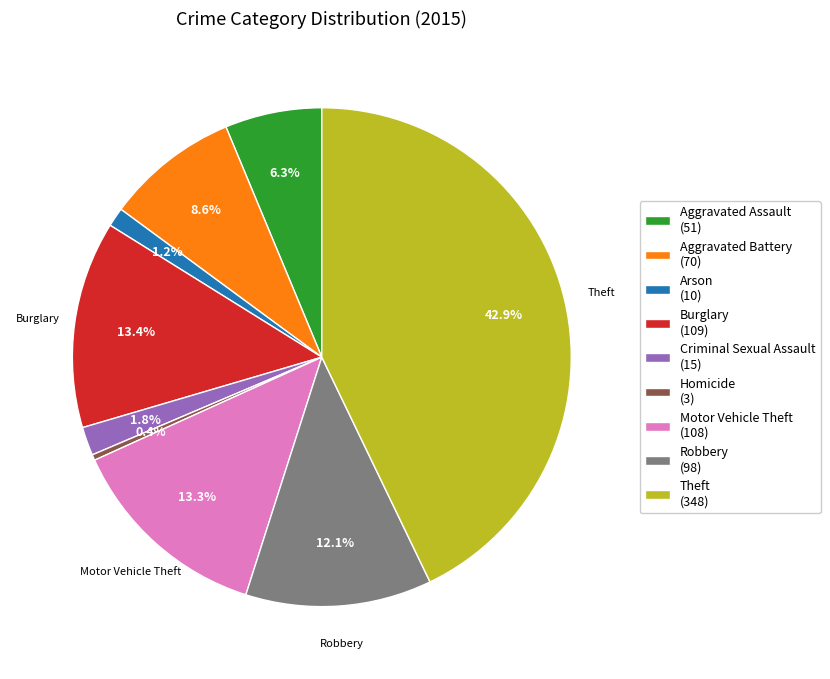

True or false: Arson accounts for 1% of the total.

True